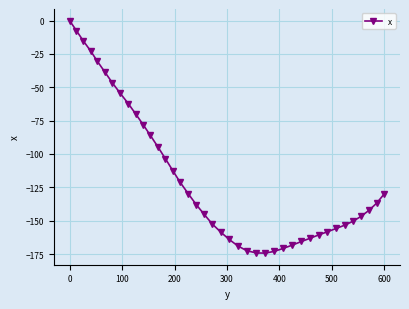

What is the value of the 14th point from the left?

-103.4